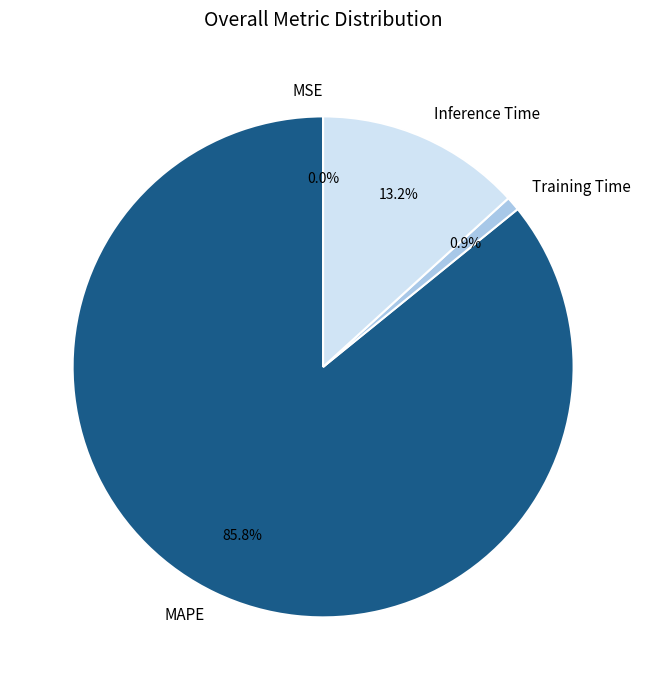

Is there a majority slice in this chart?

Yes